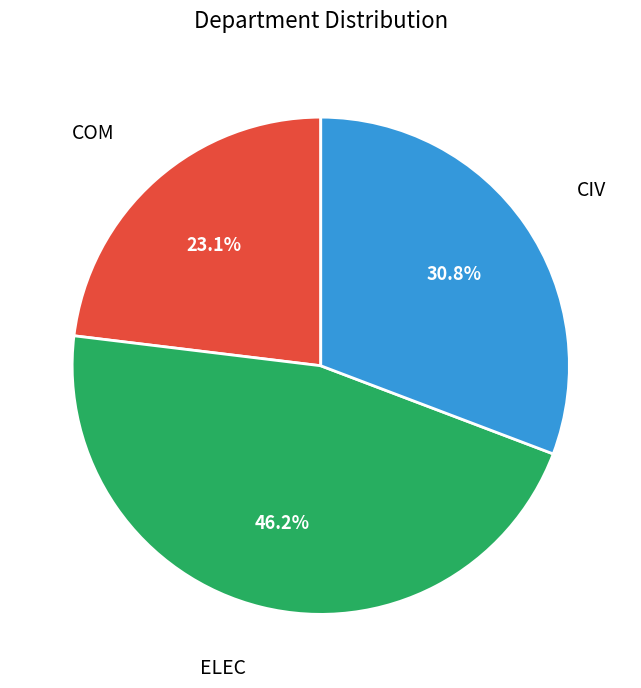

How many segments does this pie chart have?

3